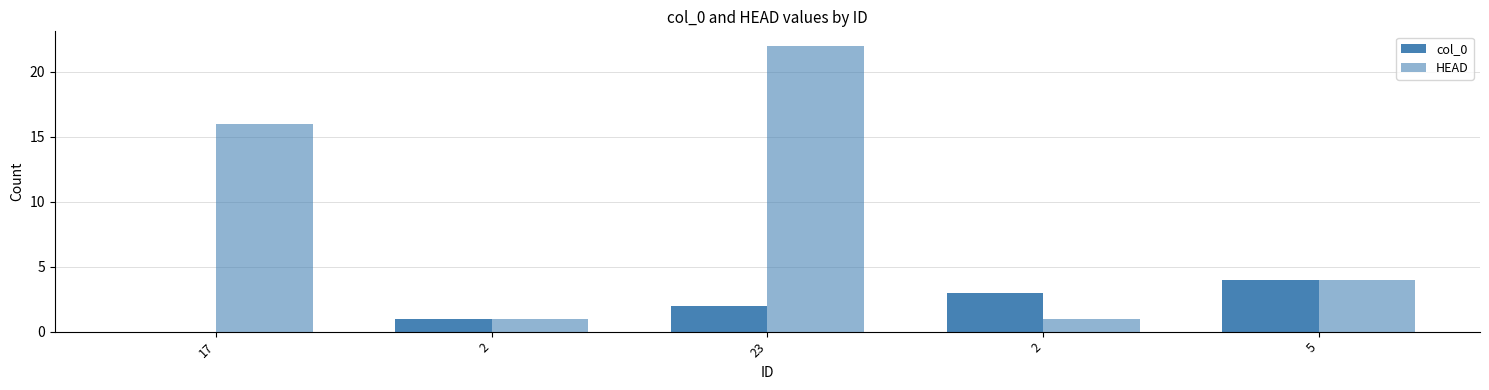

How many values in col_0 are above zero?

4